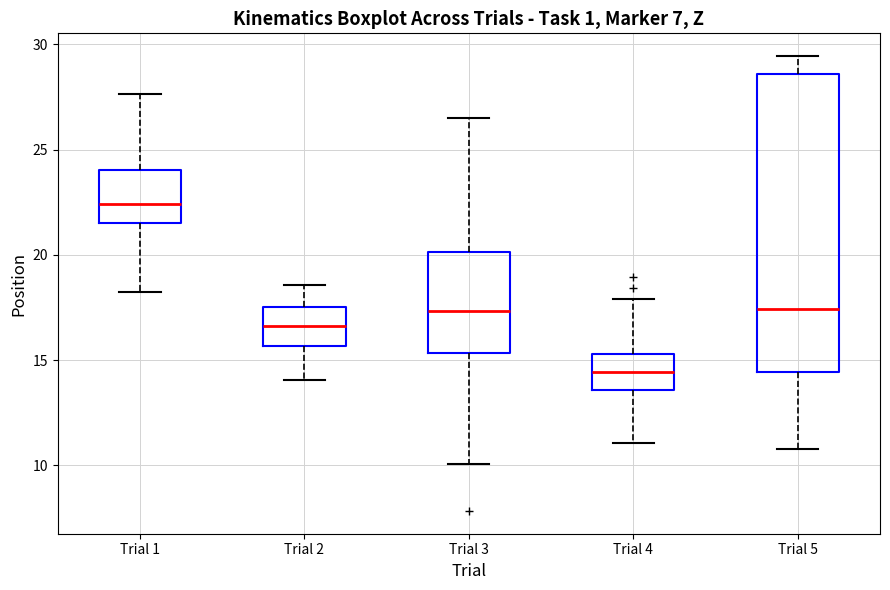

Reading left to right, transcribe this box plot: for each box, give where its median line is, the range the box spans, and where its two whiskers end, as read against the y-axis. The values are not printed on the chart, so give them approximately, as read against the axis.

Trial 1: median 22.5, box 21.5 to 24.0, whiskers 18.0 to 27.5
Trial 2: median 16.5, box 15.5 to 17.5, whiskers 14.0 to 18.5
Trial 3: median 17.5, box 15.5 to 20.0, whiskers 10.0 to 26.5
Trial 4: median 14.5, box 13.5 to 15.5, whiskers 11.0 to 18.0
Trial 5: median 17.5, box 14.5 to 28.5, whiskers 11.0 to 29.5